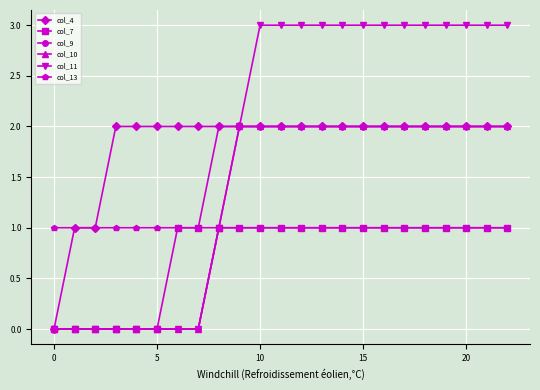

How many col_10 values are between 0 and 2?

23